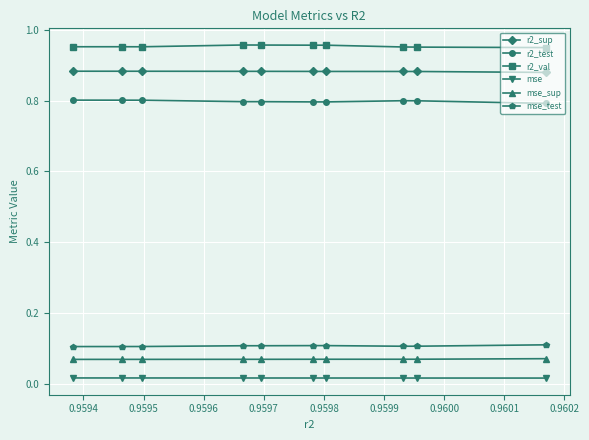

True or false: r2_val and mse_test intersect in this chart.

False